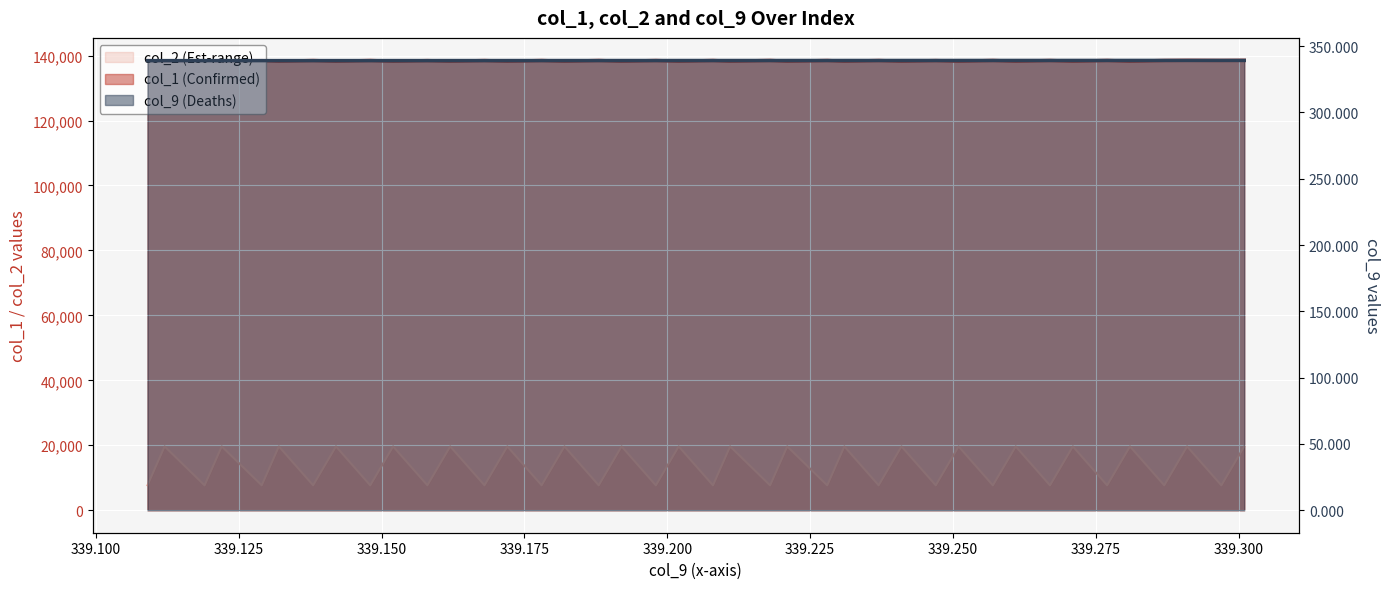

At which category does col_2 reach its first local valley?

339.119